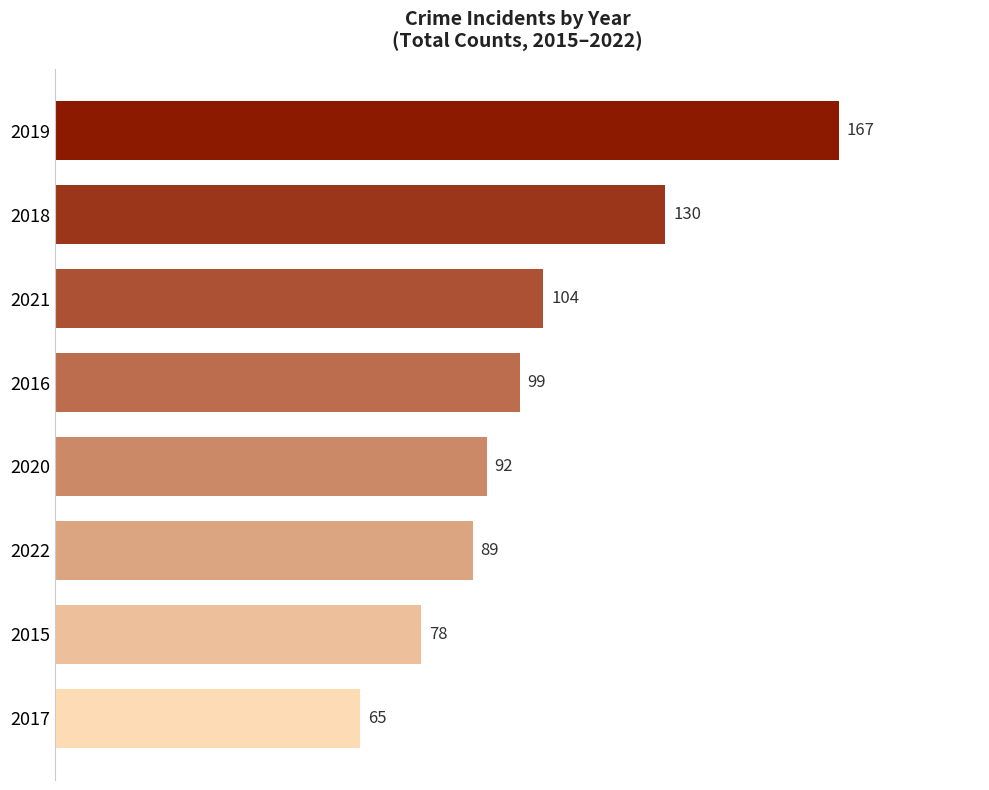

How many bars are there in total?

8